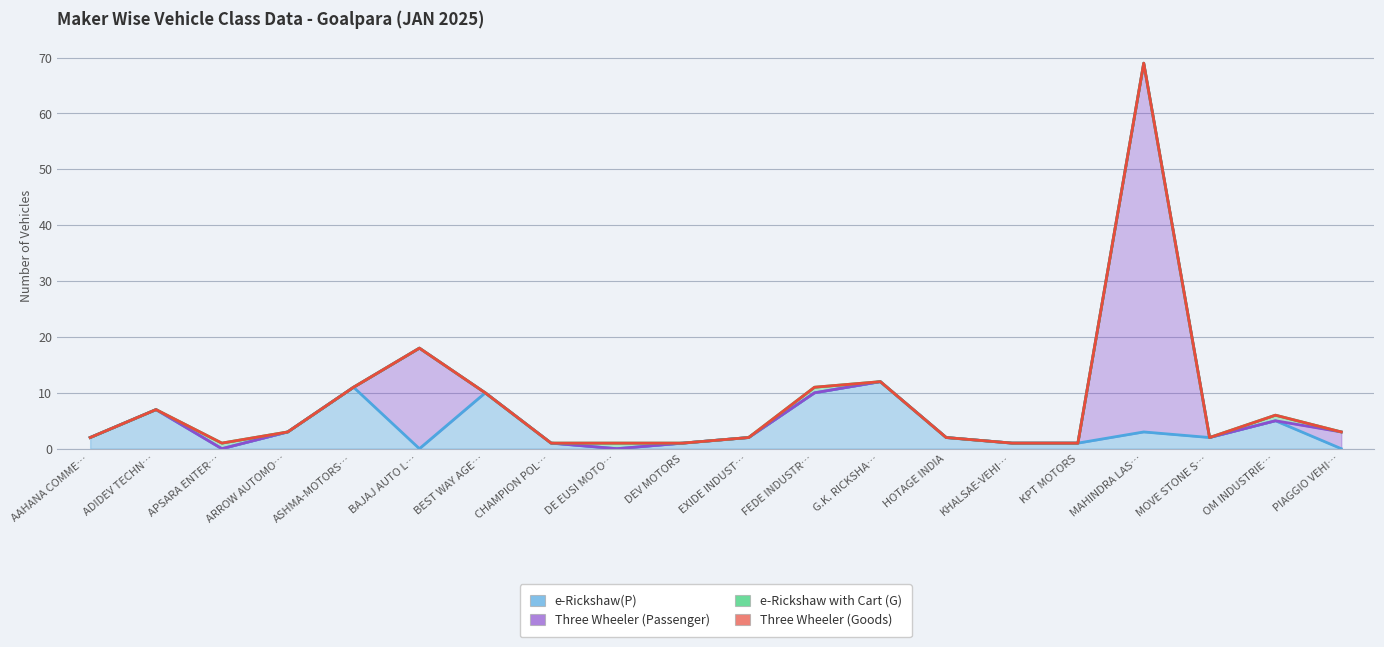

Reading right to left, what are all the values shown in this chart?

e-Rickshaw(P): PIAGGIO VEHICLES PVT LTD=0	OM INDUSTRIES=5	MOVE STONE SERVICES PVT LTD=2	MAHINDRA LAST MILE MOBILITY LTD=3	KPT MOTORS=1	KHALSAE-VEHICLES PVT LTD=1	HOTAGE INDIA=2	G.K. RICKSHAW PVT LTD=12	FEDE INDUSTRIES PVT LTD=10	EXIDE INDUSTRIES LTD=2	DEV MOTORS=1	DE EUSI MOTORS PVT LTD.=0	CHAMPION POLY PLAST=1	BEST WAY AGENCIES PVT LTD=10	BAJAJ AUTO LTD=0	ASHMA-MOTORS PVT LTD=11	ARROW AUTOMOTIVE=3	APSARA ENTERPRISE=0	ADIDEV TECHNOA PVT LTD=7	AAHANA COMMERCE PVT LTD=2
Three Wheeler (Passenger): PIAGGIO VEHICLES PVT LTD=3	OM INDUSTRIES=0	MOVE STONE SERVICES PVT LTD=0	MAHINDRA LAST MILE MOBILITY LTD=66	KPT MOTORS=0	KHALSAE-VEHICLES PVT LTD=0	HOTAGE INDIA=0	G.K. RICKSHAW PVT LTD=0	FEDE INDUSTRIES PVT LTD=0	EXIDE INDUSTRIES LTD=0	DEV MOTORS=0	DE EUSI MOTORS PVT LTD.=0	CHAMPION POLY PLAST=0	BEST WAY AGENCIES PVT LTD=0	BAJAJ AUTO LTD=18	ASHMA-MOTORS PVT LTD=0	ARROW AUTOMOTIVE=0	APSARA ENTERPRISE=0	ADIDEV TECHNOA PVT LTD=0	AAHANA COMMERCE PVT LTD=0
e-Rickshaw with Cart (G): PIAGGIO VEHICLES PVT LTD=0	OM INDUSTRIES=1	MOVE STONE SERVICES PVT LTD=0	MAHINDRA LAST MILE MOBILITY LTD=0	KPT MOTORS=0	KHALSAE-VEHICLES PVT LTD=0	HOTAGE INDIA=0	G.K. RICKSHAW PVT LTD=0	FEDE INDUSTRIES PVT LTD=1	EXIDE INDUSTRIES LTD=0	DEV MOTORS=0	DE EUSI MOTORS PVT LTD.=1	CHAMPION POLY PLAST=0	BEST WAY AGENCIES PVT LTD=0	BAJAJ AUTO LTD=0	ASHMA-MOTORS PVT LTD=0	ARROW AUTOMOTIVE=0	APSARA ENTERPRISE=1	ADIDEV TECHNOA PVT LTD=0	AAHANA COMMERCE PVT LTD=0
Three Wheeler (Goods): PIAGGIO VEHICLES PVT LTD=0	OM INDUSTRIES=0	MOVE STONE SERVICES PVT LTD=0	MAHINDRA LAST MILE MOBILITY LTD=0	KPT MOTORS=0	KHALSAE-VEHICLES PVT LTD=0	HOTAGE INDIA=0	G.K. RICKSHAW PVT LTD=0	FEDE INDUSTRIES PVT LTD=0	EXIDE INDUSTRIES LTD=0	DEV MOTORS=0	DE EUSI MOTORS PVT LTD.=0	CHAMPION POLY PLAST=0	BEST WAY AGENCIES PVT LTD=0	BAJAJ AUTO LTD=0	ASHMA-MOTORS PVT LTD=0	ARROW AUTOMOTIVE=0	APSARA ENTERPRISE=0	ADIDEV TECHNOA PVT LTD=0	AAHANA COMMERCE PVT LTD=0